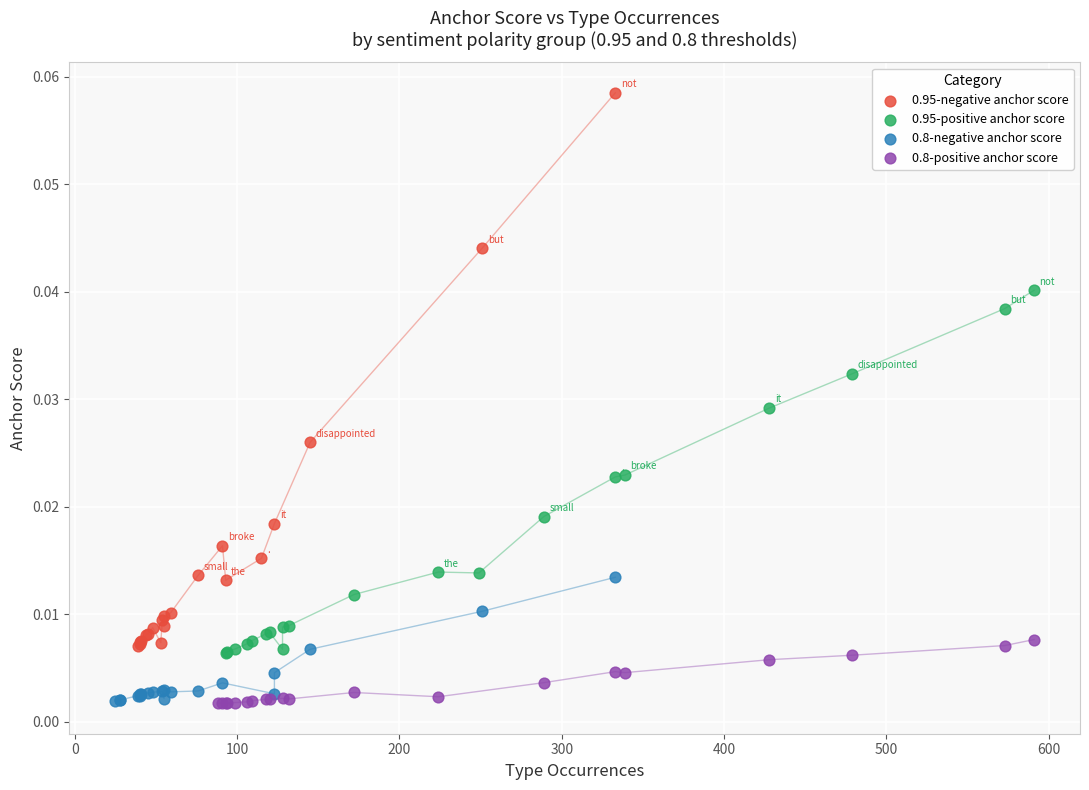

Which series reaches the maximum Y coordinate?

0.95-negative anchor score